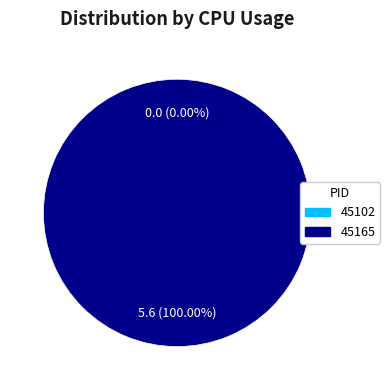

Rank the categories by value from highest to lowest.

45165, 45102